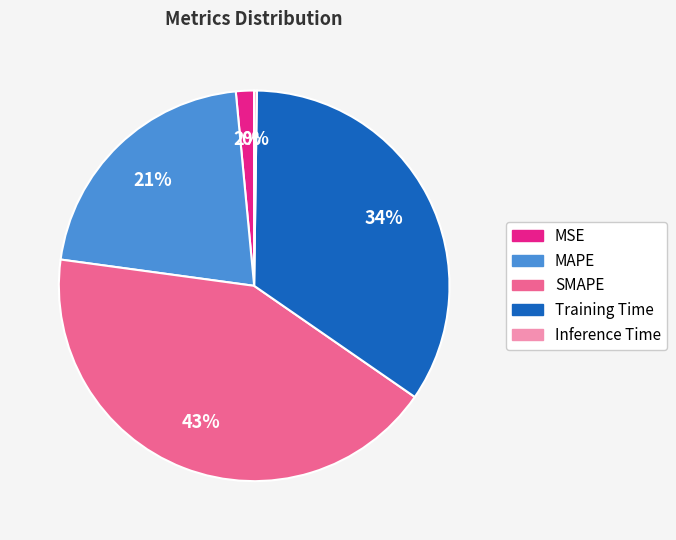

Is Training Time the majority of the pie?

No